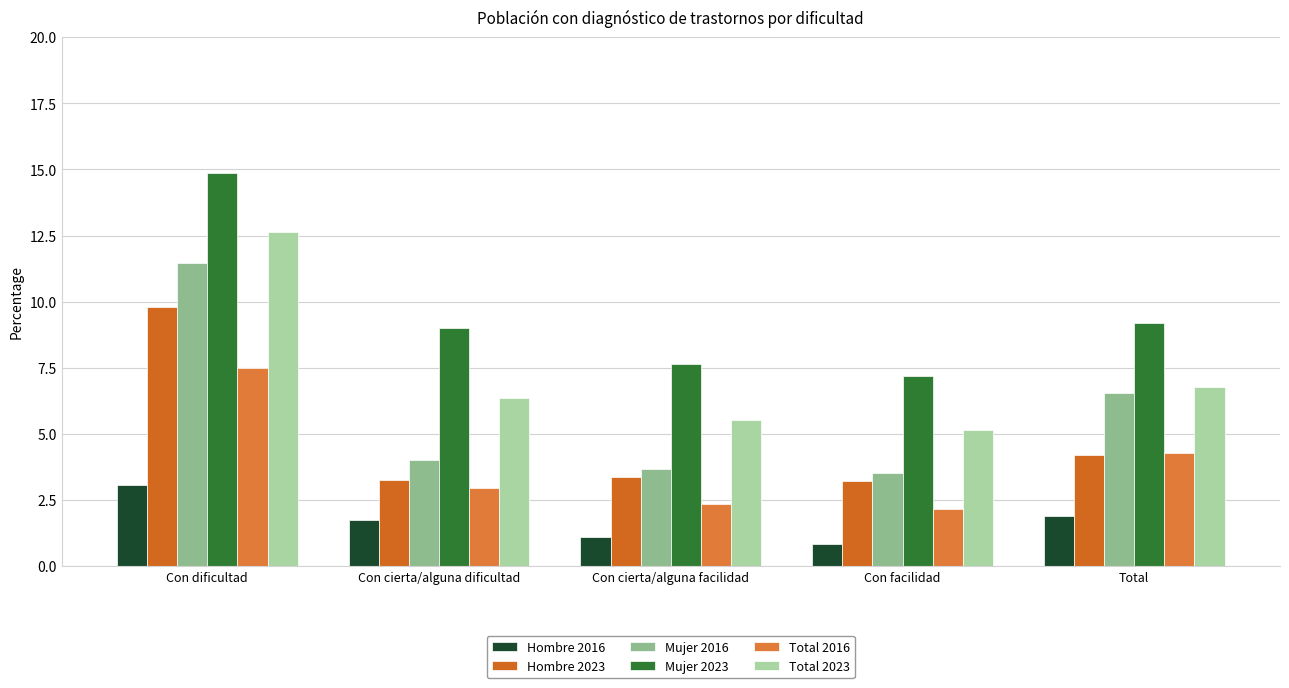

Rank the series by their maximum value, from highest to lowest.

Mujer 2023, Total 2023, Mujer 2016, Hombre 2023, Total 2016, Hombre 2016